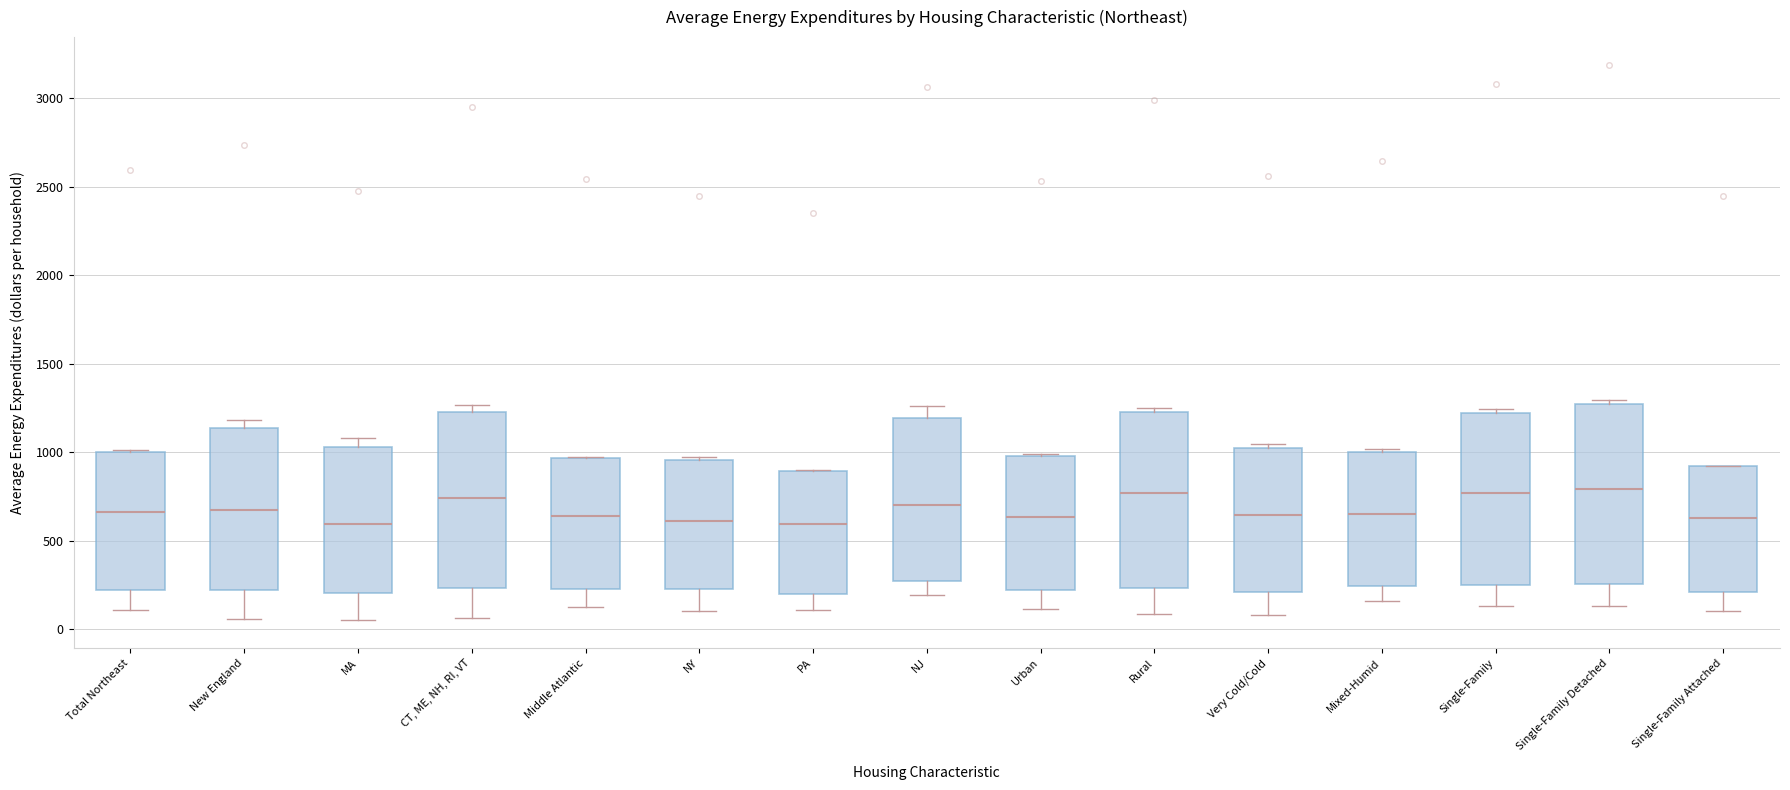

Where is the lower edge of the box for NY on the y-axis? The values are not printed on the chart, so give them approximately, as read against the axis.

250